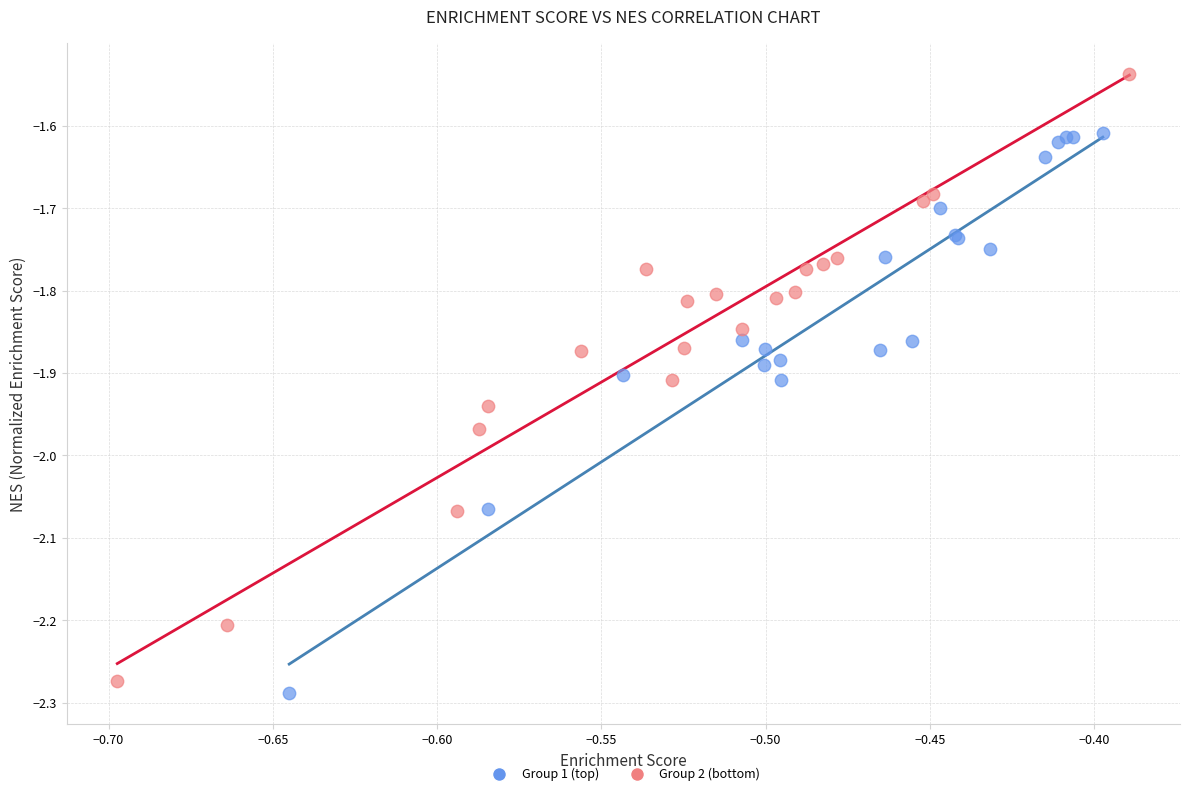

What are all the series names shown in the legend?

Group 1 (top), Group 2 (bottom)